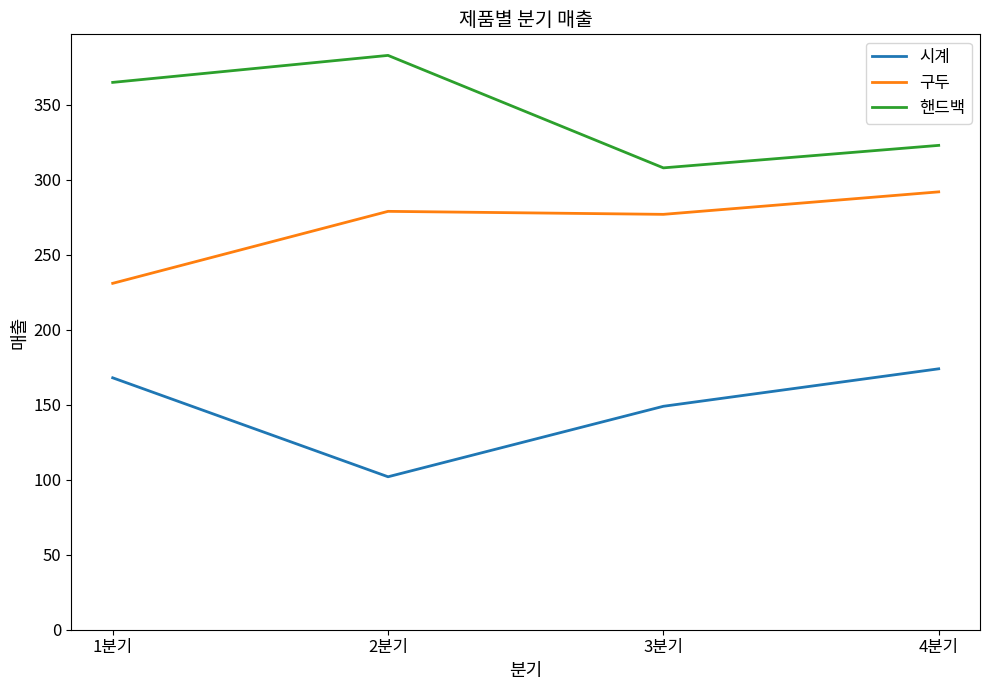

Rank the categories by 시계 value from lowest to highest.

2분기, 3분기, 1분기, 4분기